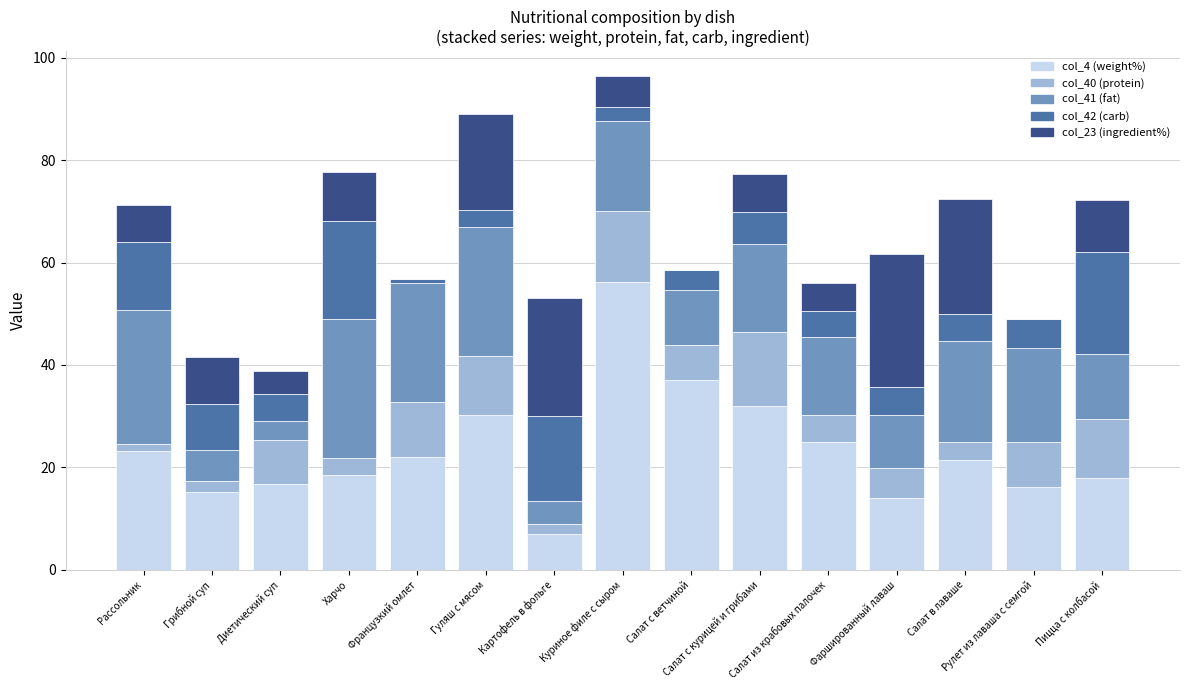

How many distinct data groups are displayed?

5